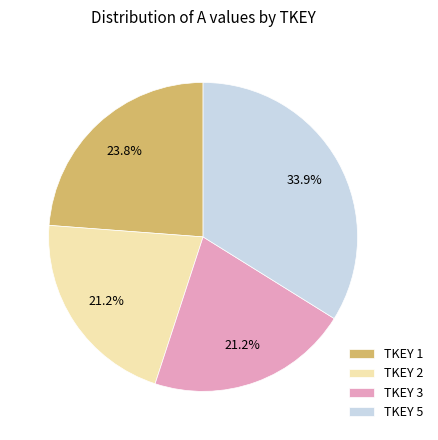

Does any single category account for the majority?

No